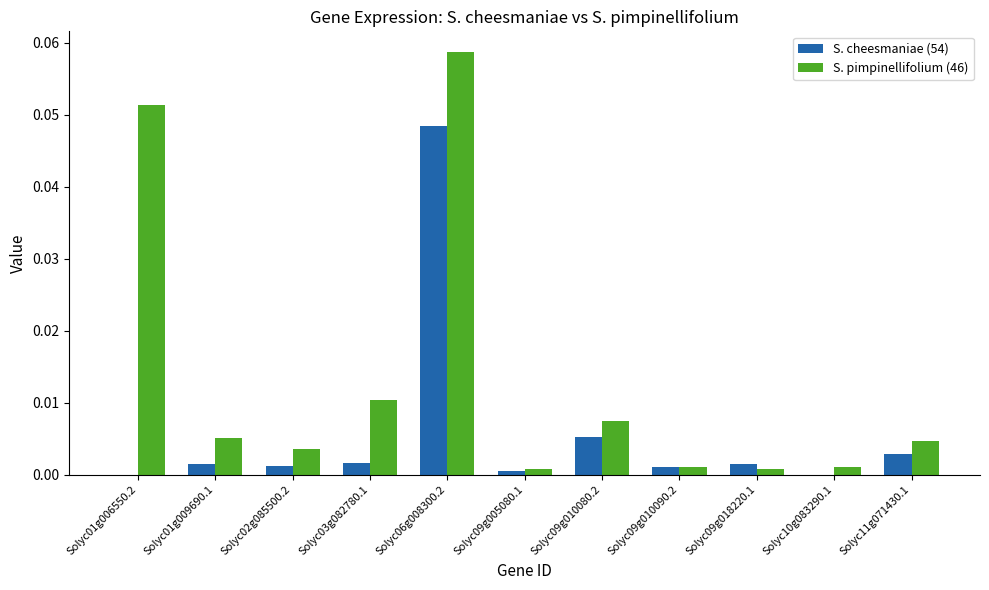

How many distinct data groups are displayed?

2